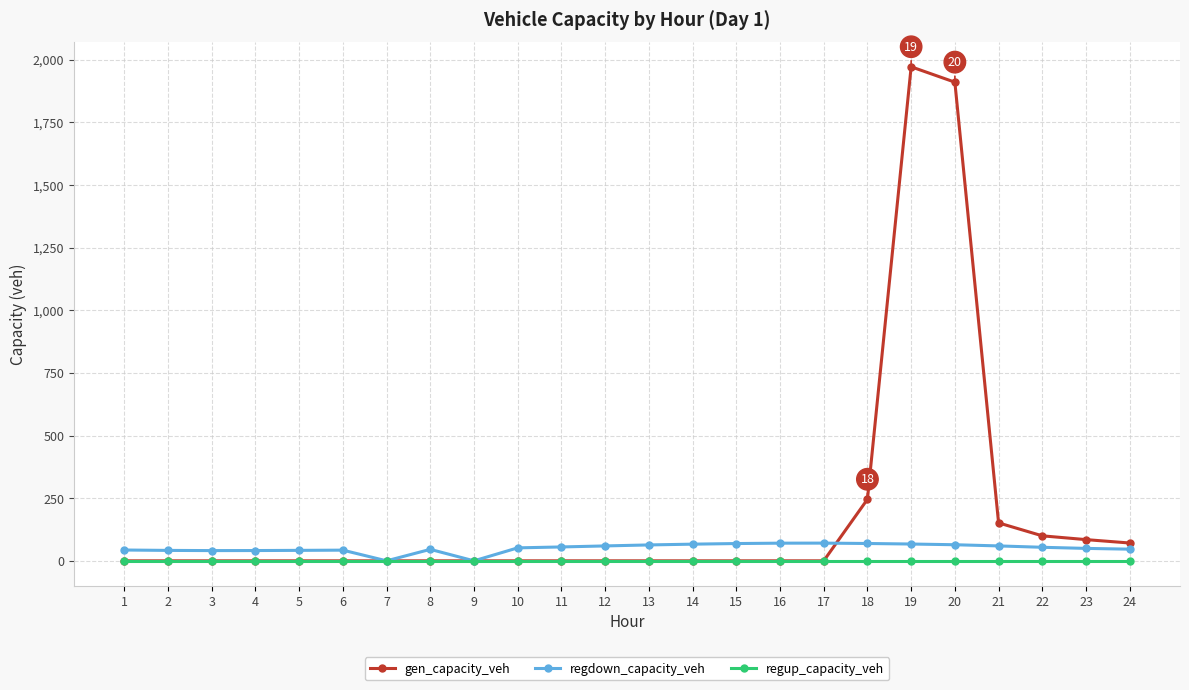

List the series in order of their overall mean, highest first.

gen_capacity_veh, regdown_capacity_veh, regup_capacity_veh